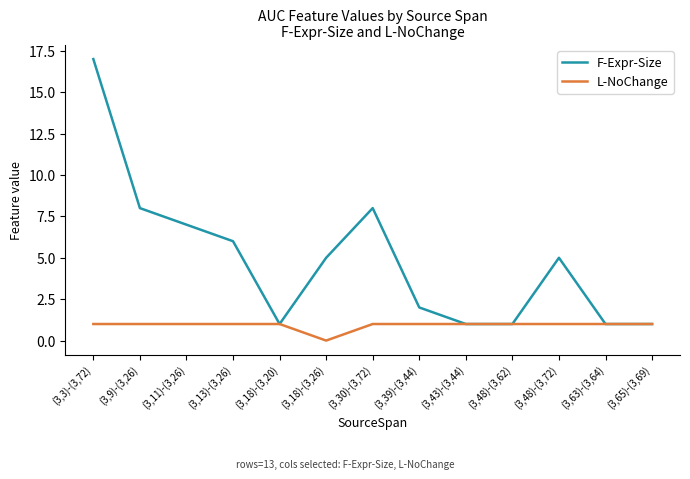

Which series changed the most between (3,13)-(3,26) and (3,18)-(3,20)?

F-Expr-Size